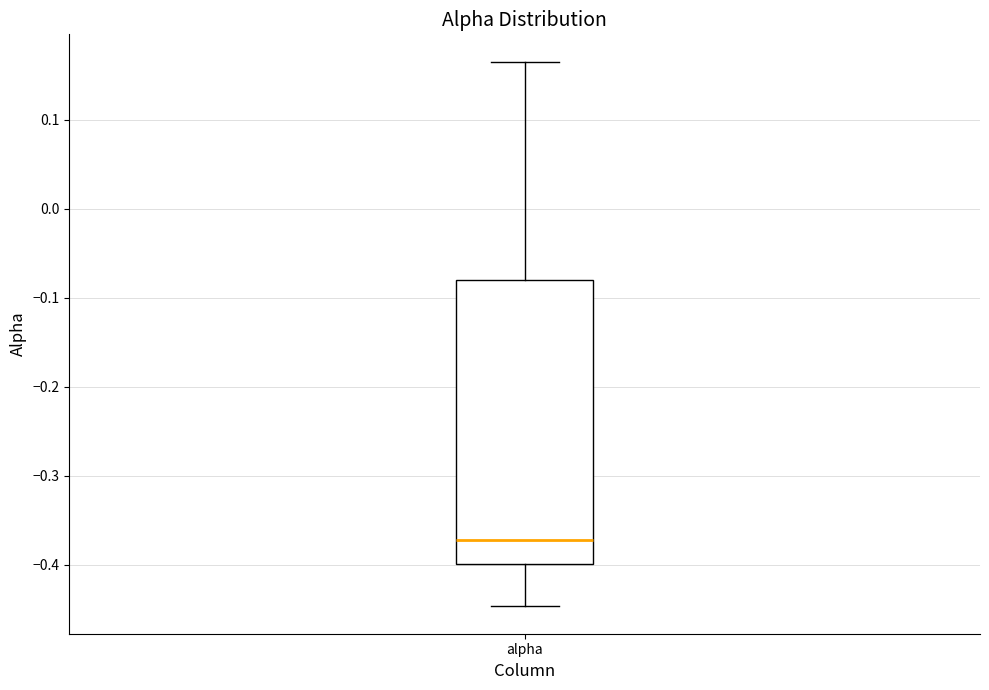

Where does the median line of the box for alpha sit on the y-axis? The values are not printed on the chart, so give them approximately, as read against the axis.

-0.37